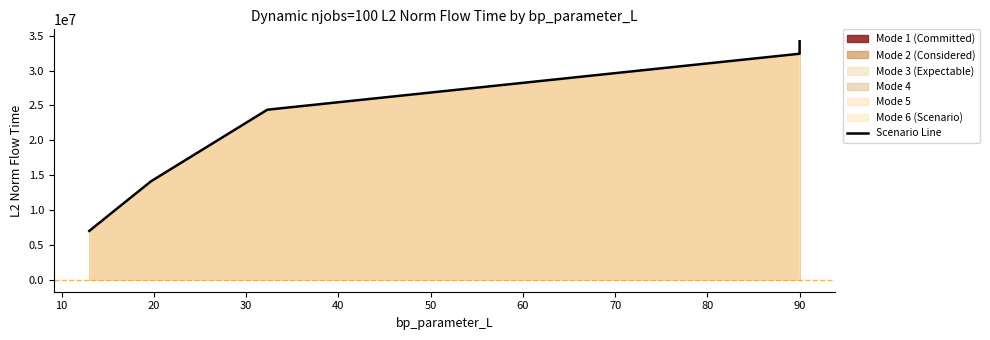

How many data points are above 24392632?

4